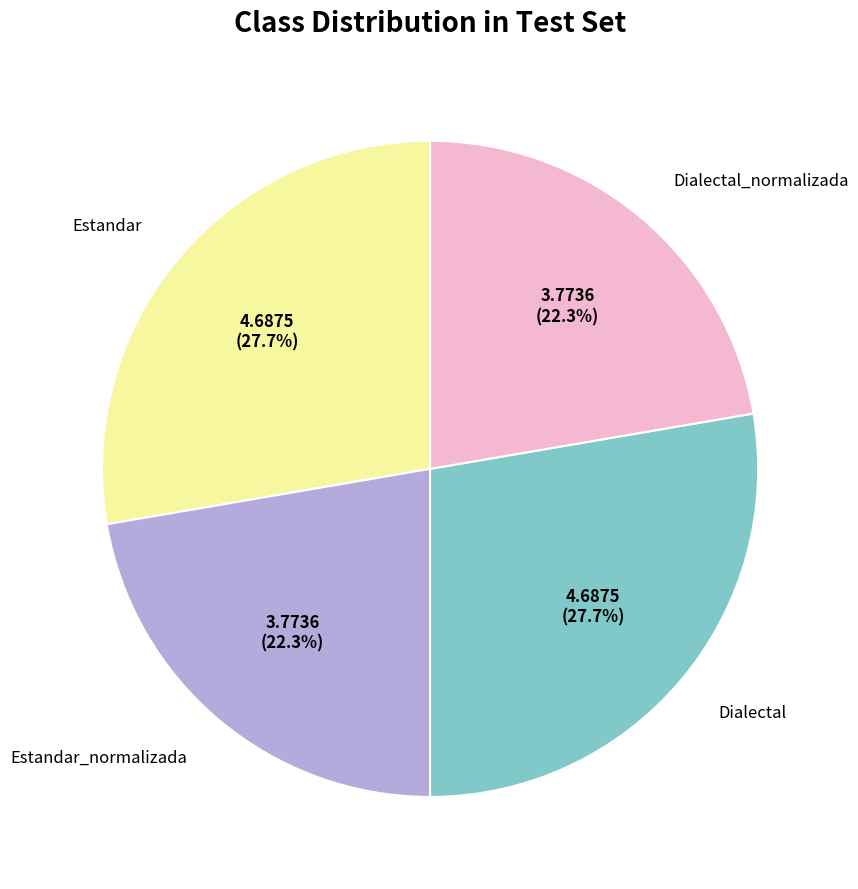

Does any single category account for the majority?

No